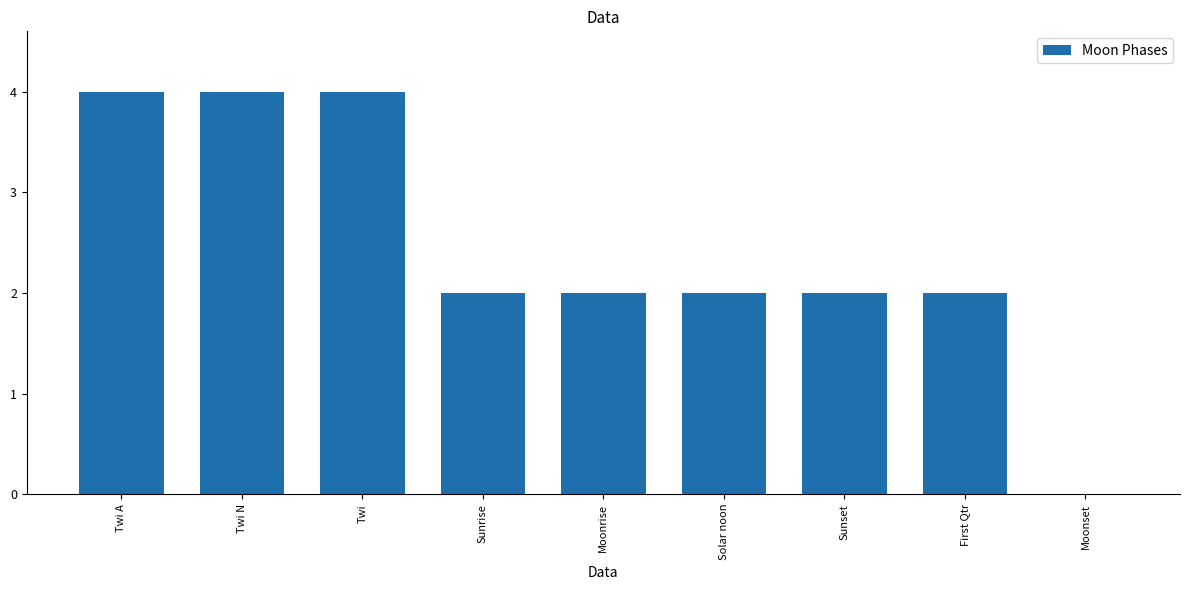

The chart shows a value of 2 at Sunrise. True or false?

True